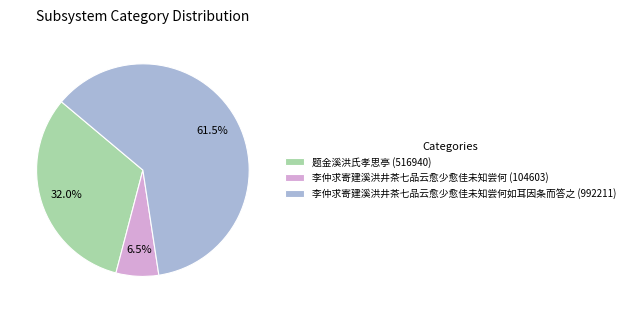

Which category has the biggest portion of the pie?

李仲求寄建溪洪井茶七品云愈少愈佳未知尝何如耳因条而答之 (992211)